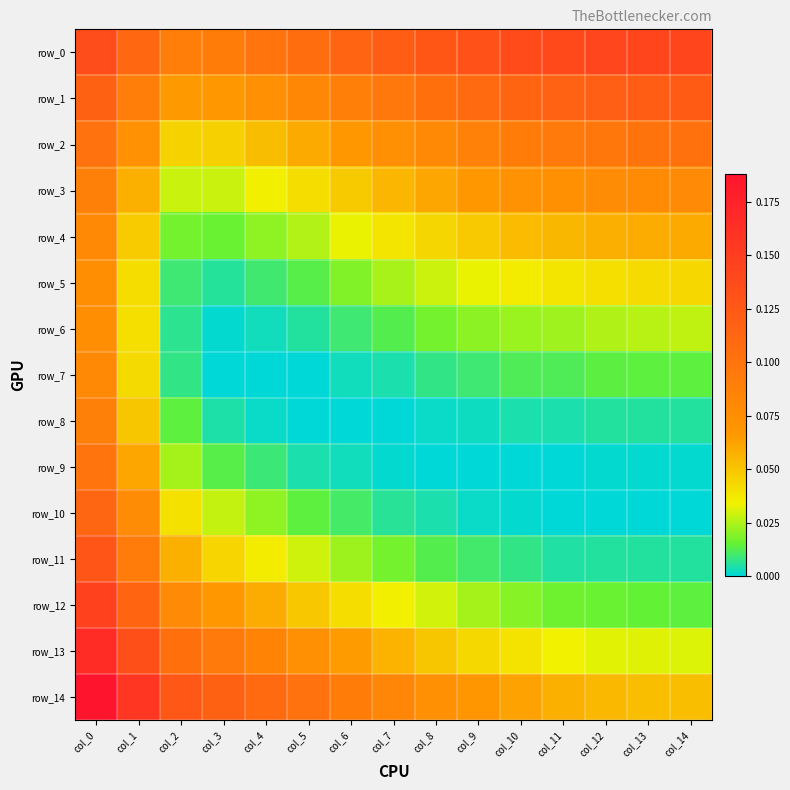

How many series are shown in this chart?

15